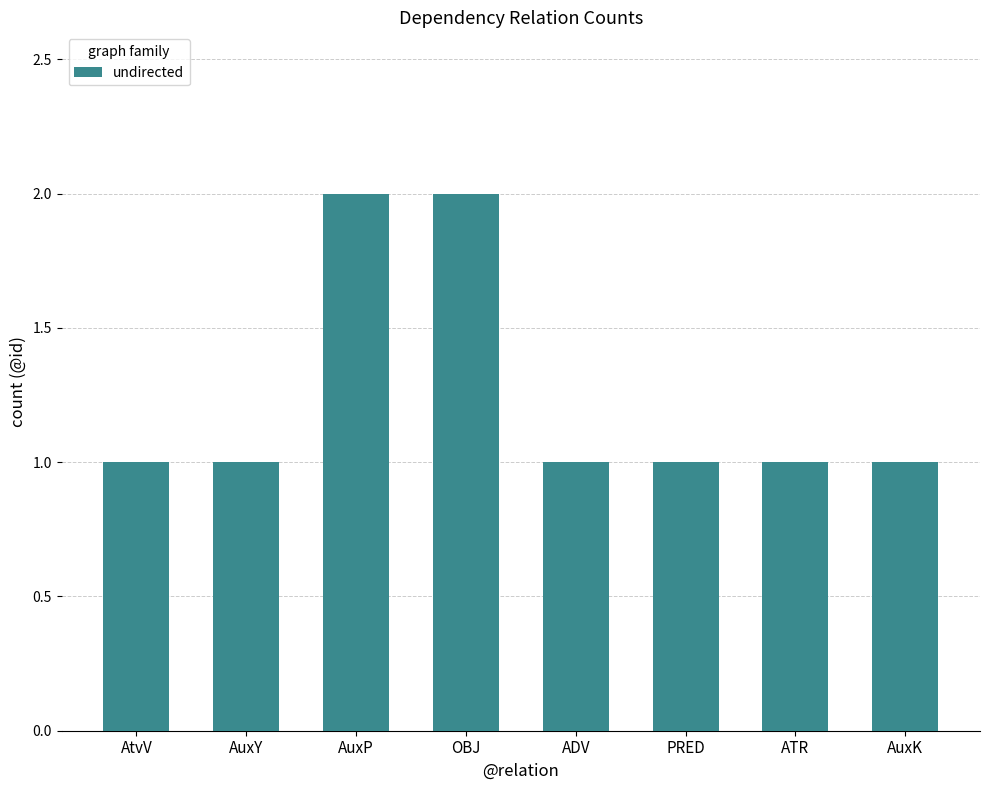

What is the approximate value at ATR?

1